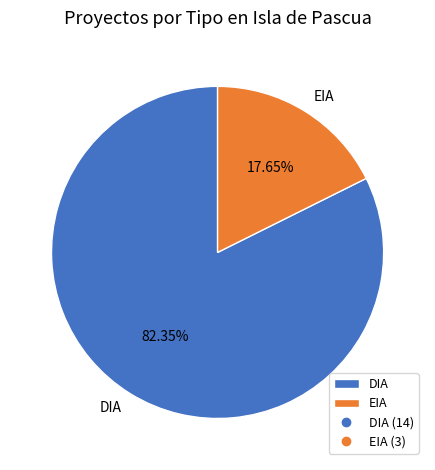

Which slice is the largest?

DIA